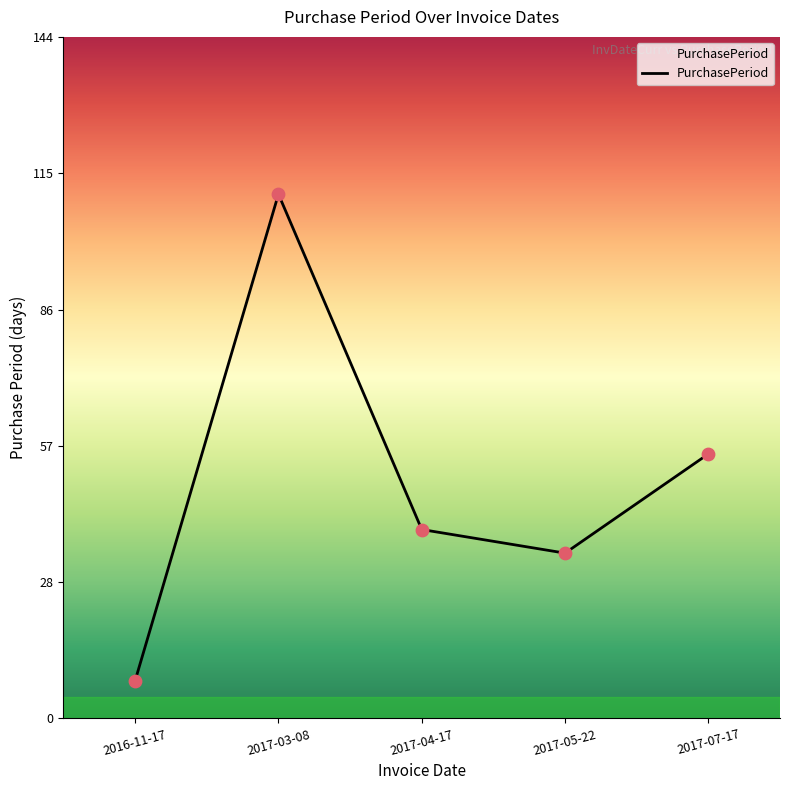

What is the change in value from 2017-04-17 to 2017-07-17?

+16